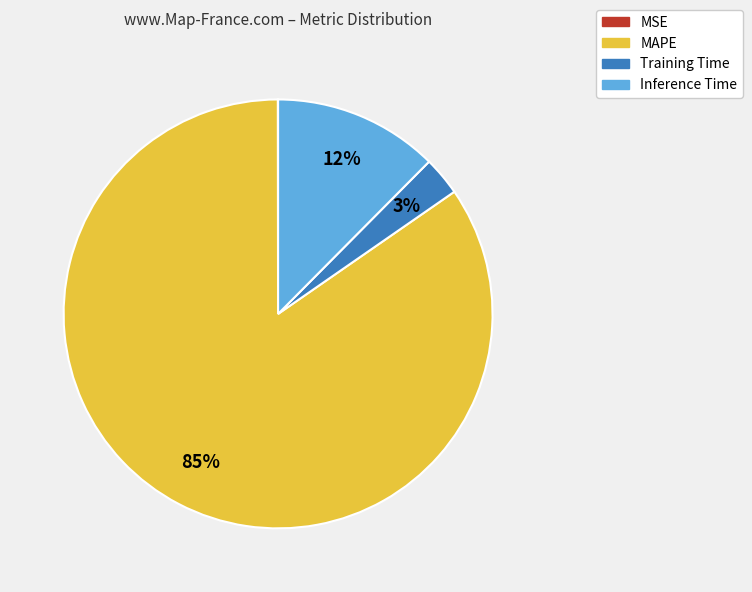

True or false: Training Time accounts for 3% of the total.

True